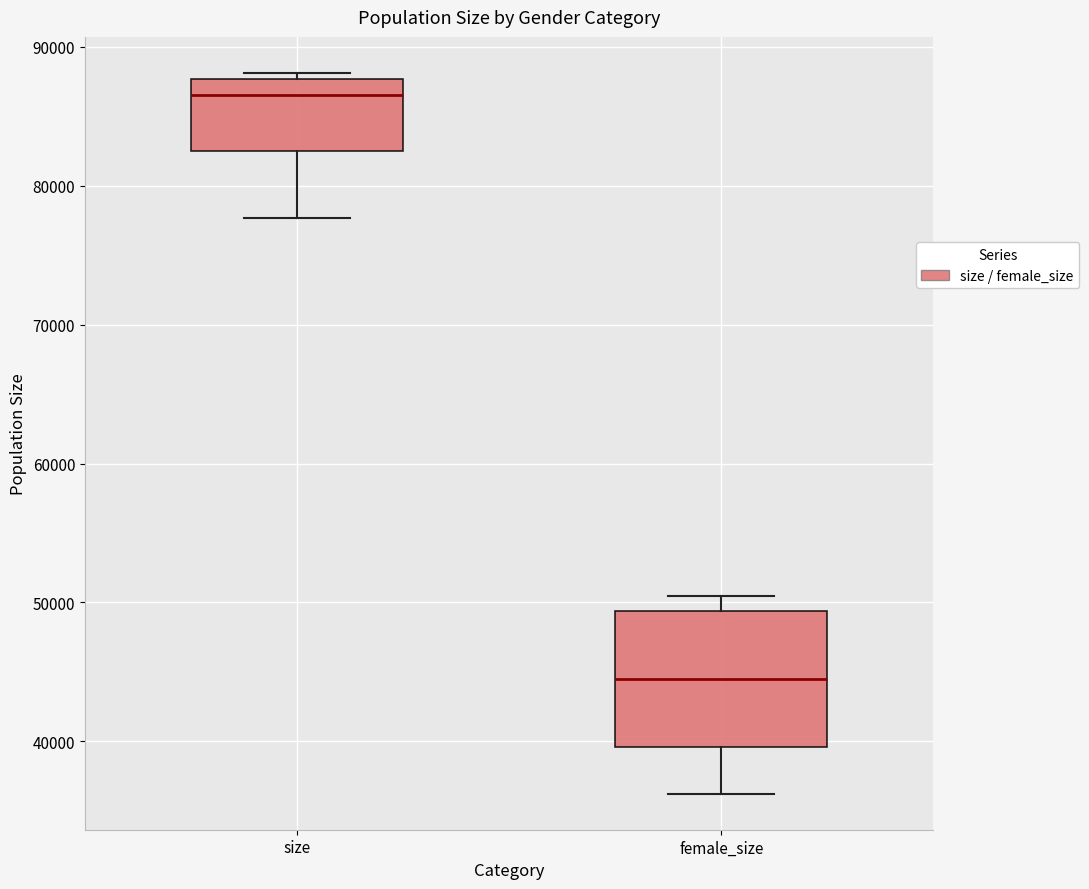

Which box's median line is the highest?

size